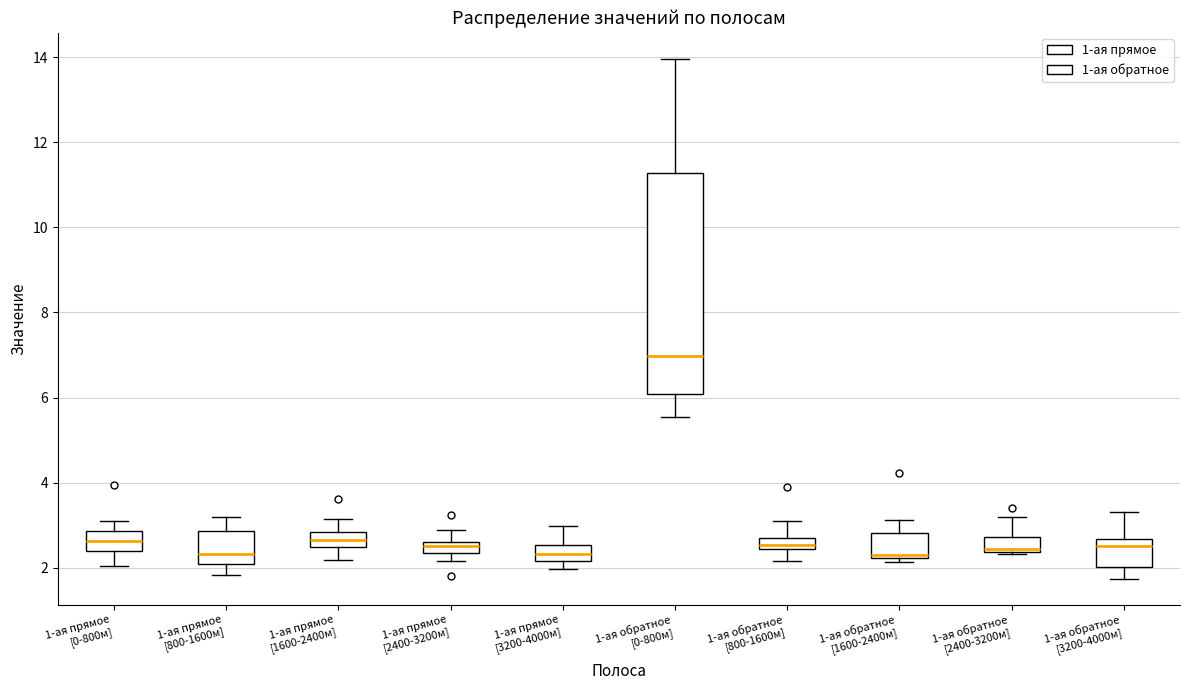

Comparing the boxes themselves (not the whiskers), which one is the tallest?

1-ая обратное [0-800м]